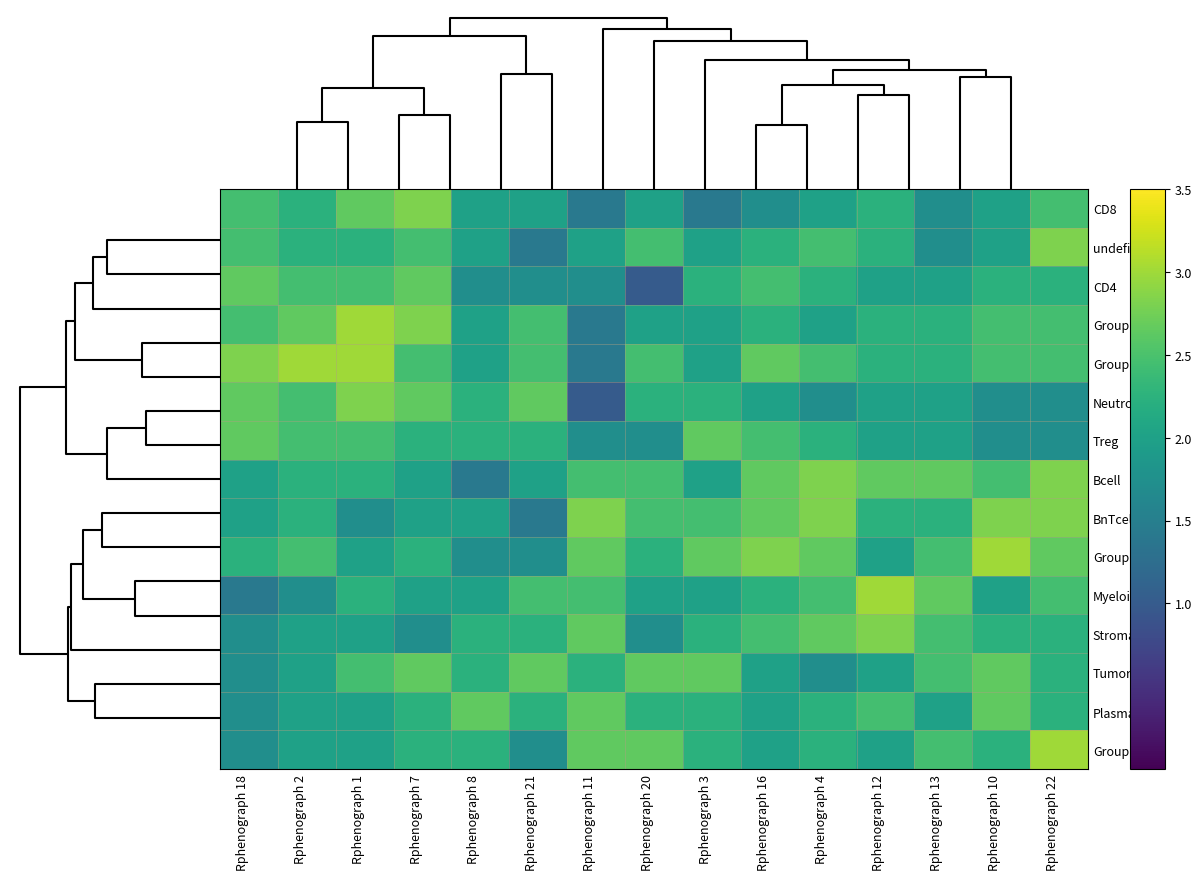

What is the spread (max minus min) of values at Rphenograph 1?

1.3